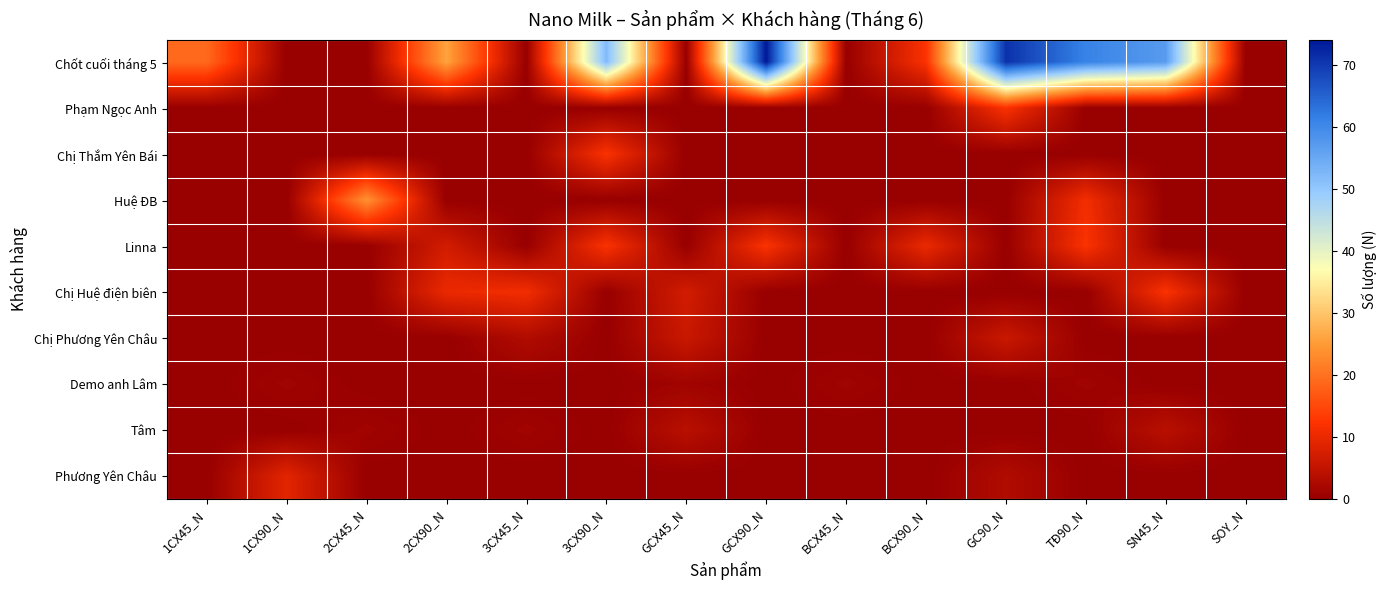

Reading left to right, transcribe all the data shown in this chart.

Chốt cuối tháng 5: 1CX45_N=19	1CX90_N=0	2CX45_N=0	2CX90_N=26	3CX45_N=0	3CX90_N=52	GCX45_N=0	GCX90_N=74	BCX45_N=0	BCX90_N=12	GC90_N=71	TĐ90_N=61	SN45_N=57	SOY_N=0
Phạm Ngọc Anh: 1CX45_N=0	1CX90_N=0	2CX45_N=0	2CX90_N=0	3CX45_N=0	3CX90_N=0	GCX45_N=0	GCX90_N=0	BCX45_N=0	BCX90_N=0	GC90_N=12	TĐ90_N=0	SN45_N=0	SOY_N=0
Chị Thắm Yên Bái: 1CX45_N=0	1CX90_N=0	2CX45_N=0	2CX90_N=0	3CX45_N=0	3CX90_N=12	GCX45_N=0	GCX90_N=0	BCX45_N=0	BCX90_N=0	GC90_N=0	TĐ90_N=0	SN45_N=0	SOY_N=0
Huệ ĐB: 1CX45_N=0	1CX90_N=0	2CX45_N=24	2CX90_N=0	3CX45_N=0	3CX90_N=0	GCX45_N=0	GCX90_N=0	BCX45_N=0	BCX90_N=0	GC90_N=0	TĐ90_N=11	SN45_N=0	SOY_N=0
Linna: 1CX45_N=0	1CX90_N=0	2CX45_N=0	2CX90_N=7	3CX45_N=0	3CX90_N=12	GCX45_N=0	GCX90_N=12	BCX45_N=0	BCX90_N=10	GC90_N=0	TĐ90_N=12	SN45_N=0	SOY_N=0
Chị Huệ điện biên: 1CX45_N=0	1CX90_N=0	2CX45_N=0	2CX90_N=10	3CX45_N=11	3CX90_N=0	GCX45_N=7	GCX90_N=0	BCX45_N=0	BCX90_N=0	GC90_N=0	TĐ90_N=0	SN45_N=12	SOY_N=0
Chị Phương Yên Châu: 1CX45_N=0	1CX90_N=0	2CX45_N=0	2CX90_N=0	3CX45_N=3	3CX90_N=0	GCX45_N=6	GCX90_N=0	BCX45_N=0	BCX90_N=0	GC90_N=6	TĐ90_N=0	SN45_N=0	SOY_N=0
Demo anh Lâm: 1CX45_N=0	1CX90_N=1	2CX45_N=0	2CX90_N=0	3CX45_N=0	3CX90_N=0	GCX45_N=1	GCX90_N=0	BCX45_N=1	BCX90_N=0	GC90_N=0	TĐ90_N=1	SN45_N=0	SOY_N=0
Tâm: 1CX45_N=0	1CX90_N=0	2CX45_N=1	2CX90_N=0	3CX45_N=1	3CX90_N=0	GCX45_N=4	GCX90_N=0	BCX45_N=0	BCX90_N=0	GC90_N=0	TĐ90_N=0	SN45_N=4	SOY_N=0
Phương Yên Châu: 1CX45_N=0	1CX90_N=9	2CX45_N=0	2CX90_N=0	3CX45_N=0	3CX90_N=0	GCX45_N=0	GCX90_N=0	BCX45_N=0	BCX90_N=0	GC90_N=3	TĐ90_N=0	SN45_N=0	SOY_N=0